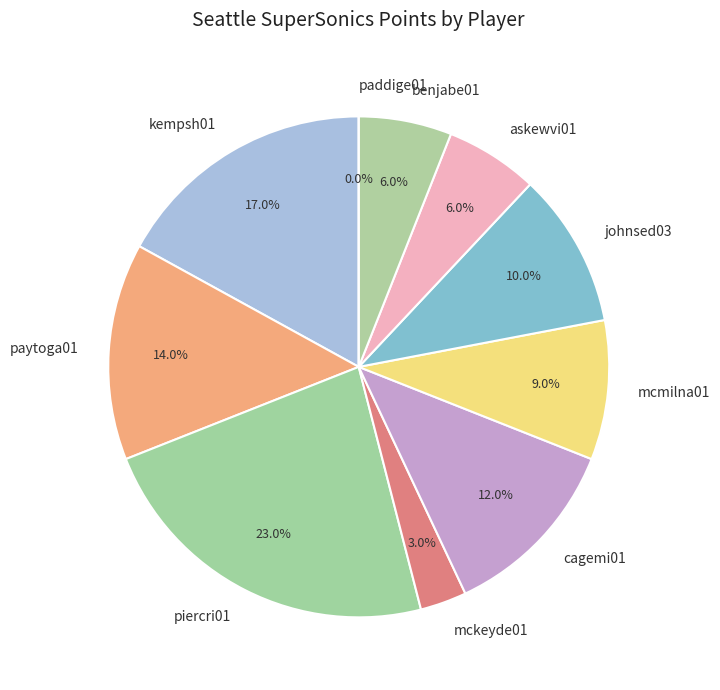

Rank the categories by value from highest to lowest.

piercri01, kempsh01, paytoga01, cagemi01, johnsed03, mcmilna01, askewvi01, benjabe01, mckeyde01, paddige01